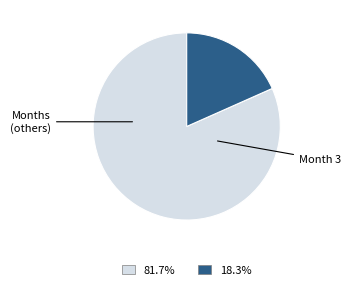

Is there any slice that represents more than half of the pie?

Yes